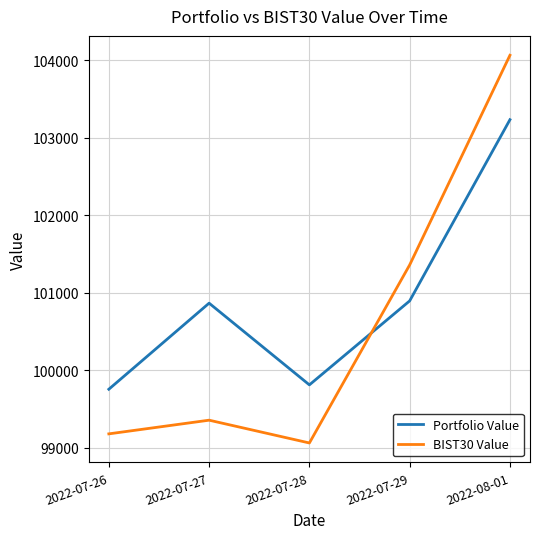

The Portfolio Value series shows 135960.4 at 2022-07-26. True or false?

False